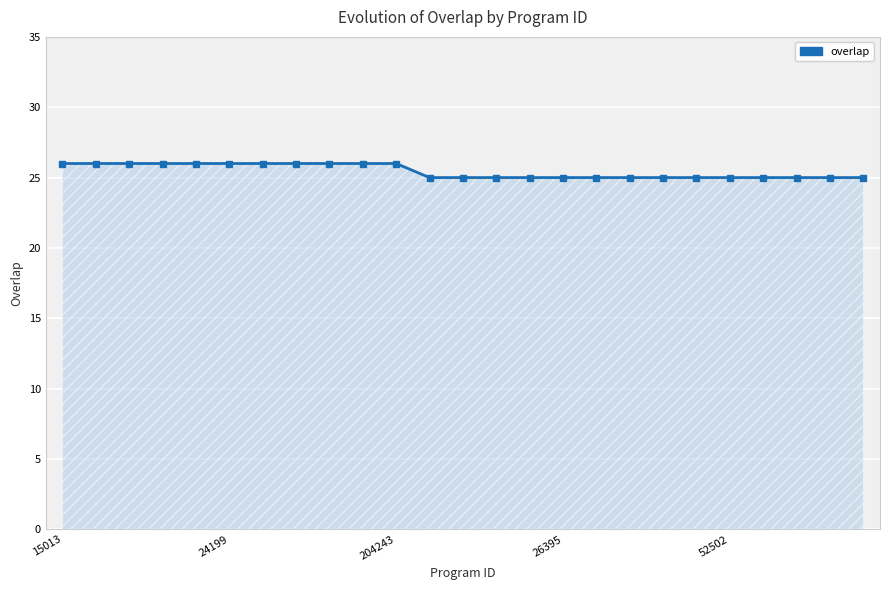

What is the sum of all values?

636